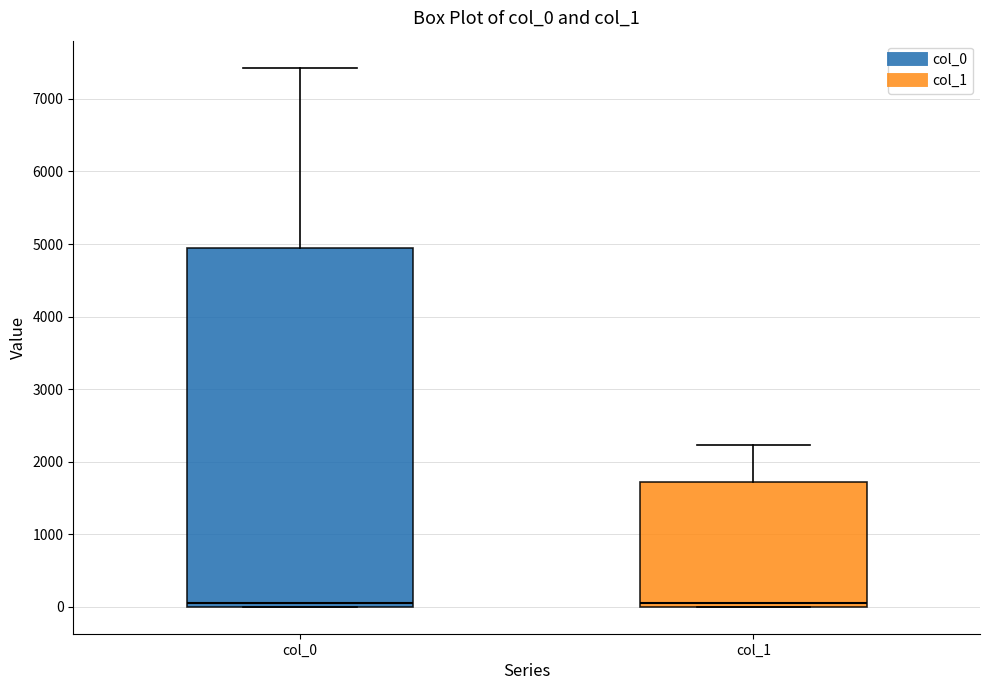

Where does the upper whisker of the box for col_1 end on the y-axis? The values are not printed on the chart, so give them approximately, as read against the axis.

2200